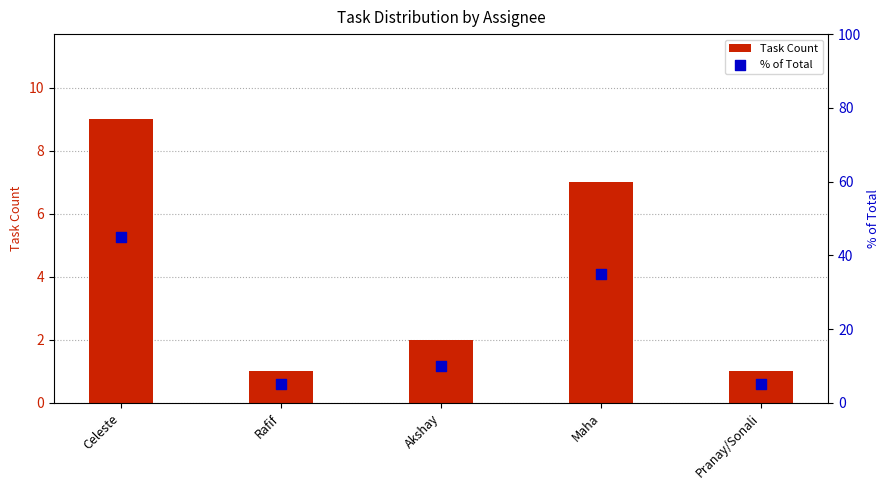

Which series has the largest total across all categories?

% of Total